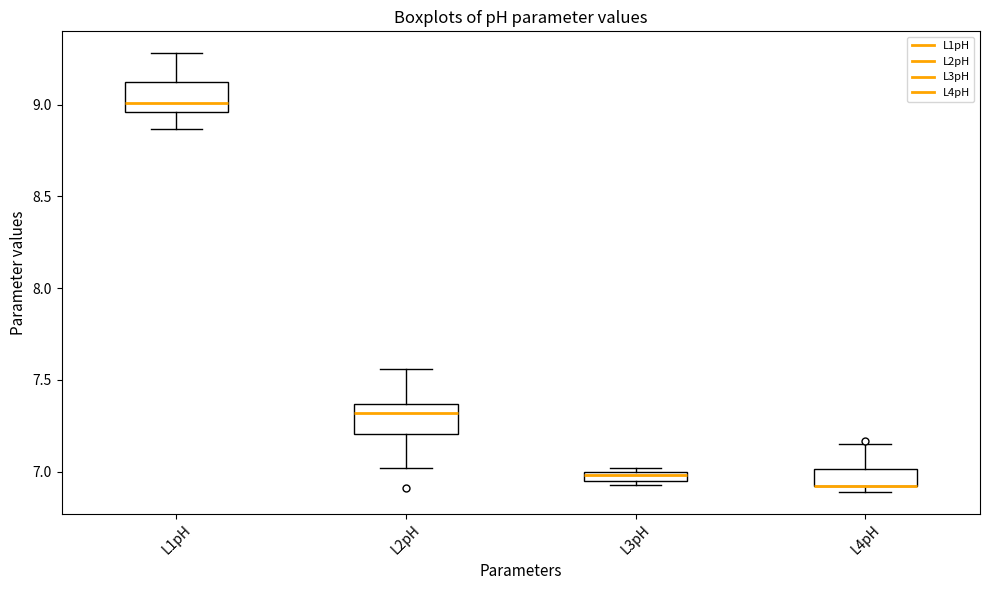

Where is the lower edge of the box for L4pH on the y-axis? The values are not printed on the chart, so give them approximately, as read against the axis.

6.90